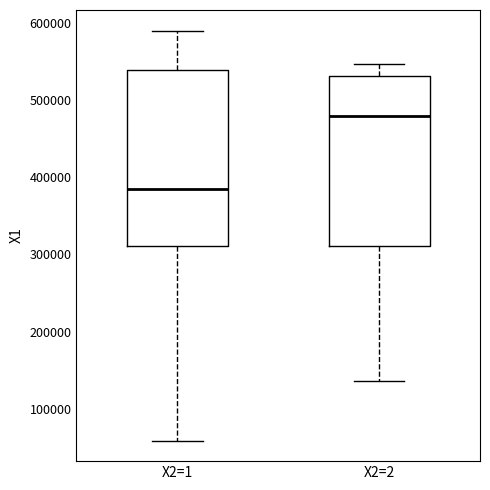

Reading left to right, transcribe this box plot: for each box, give where its median line is, the range the box spans, and where its two whiskers end, as read against the y-axis. The values are not printed on the chart, so give them approximately, as read against the axis.

X2=1: median 390000, box 310000 to 540000, whiskers 60000 to 590000
X2=2: median 480000, box 310000 to 530000, whiskers 140000 to 550000